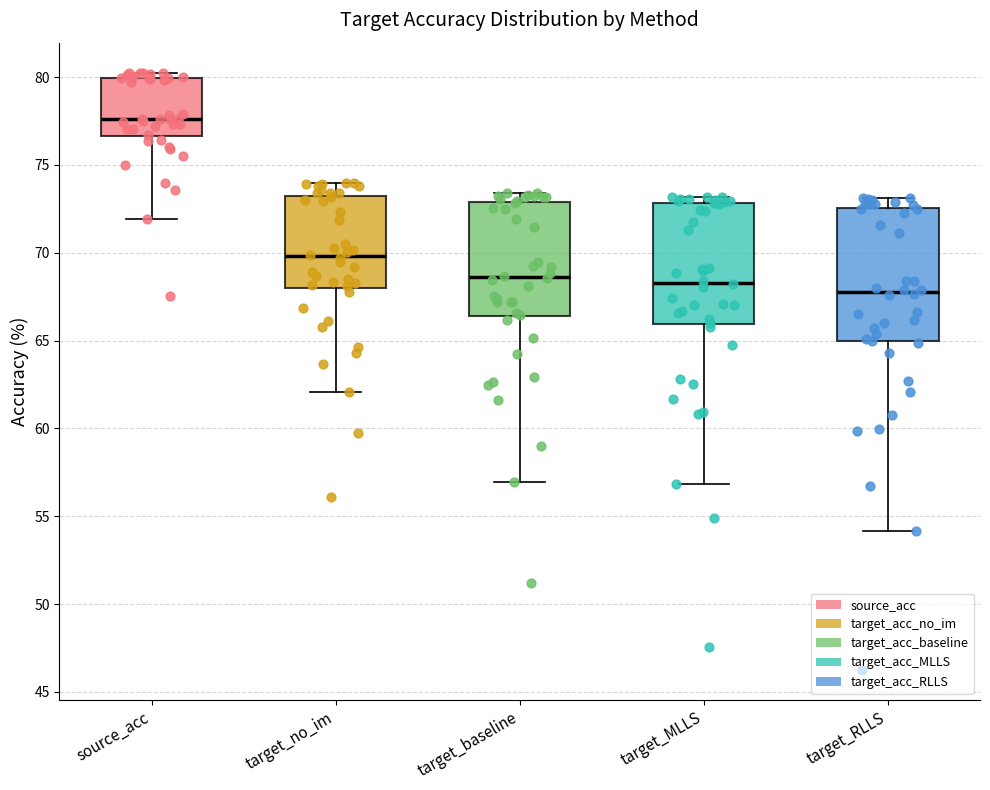

Where does the upper whisker of the box for target_baseline end on the y-axis? The values are not printed on the chart, so give them approximately, as read against the axis.

73.5